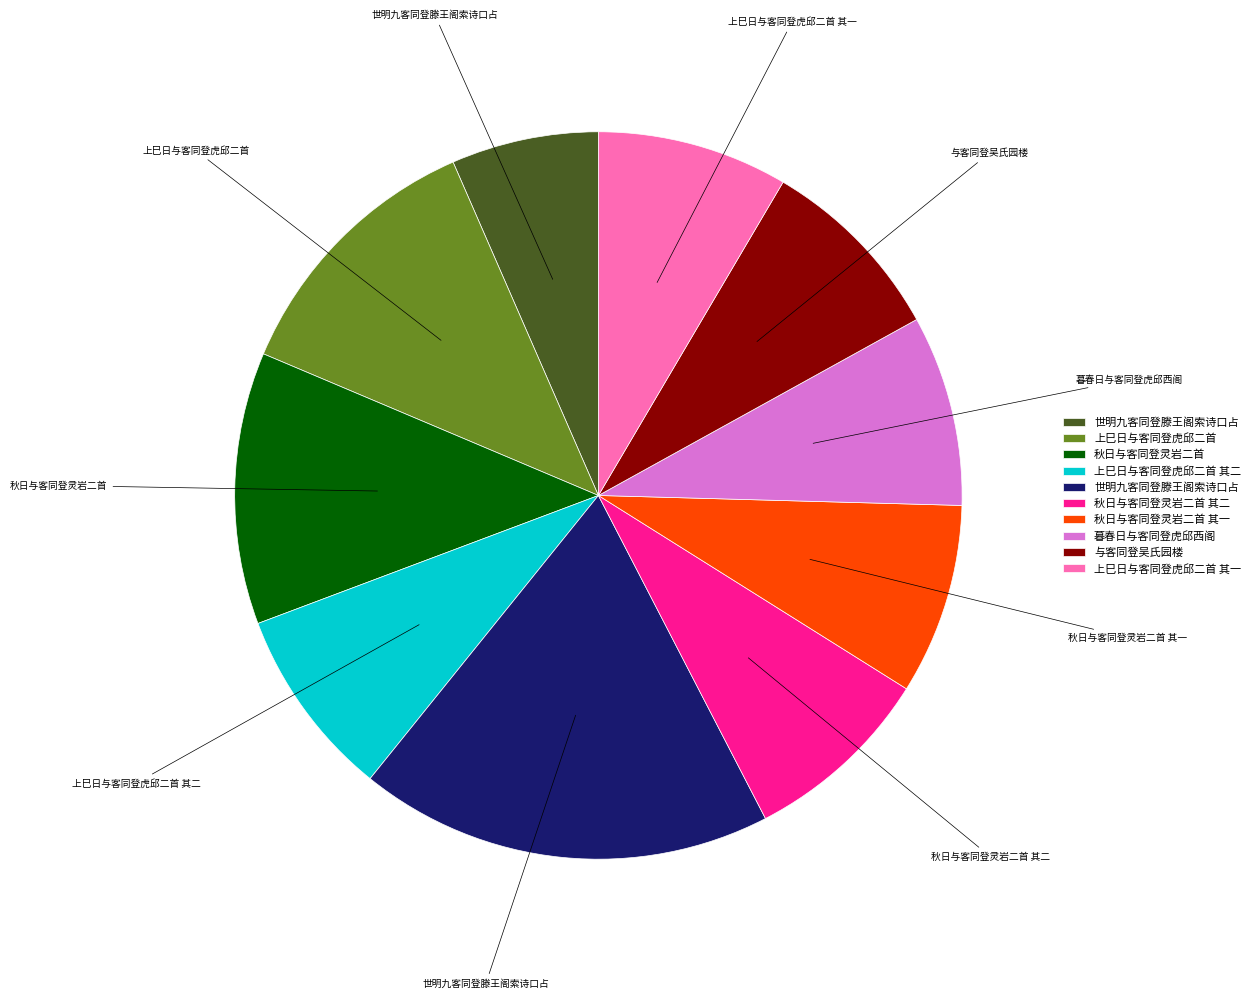

Is there a majority slice in this chart?

No